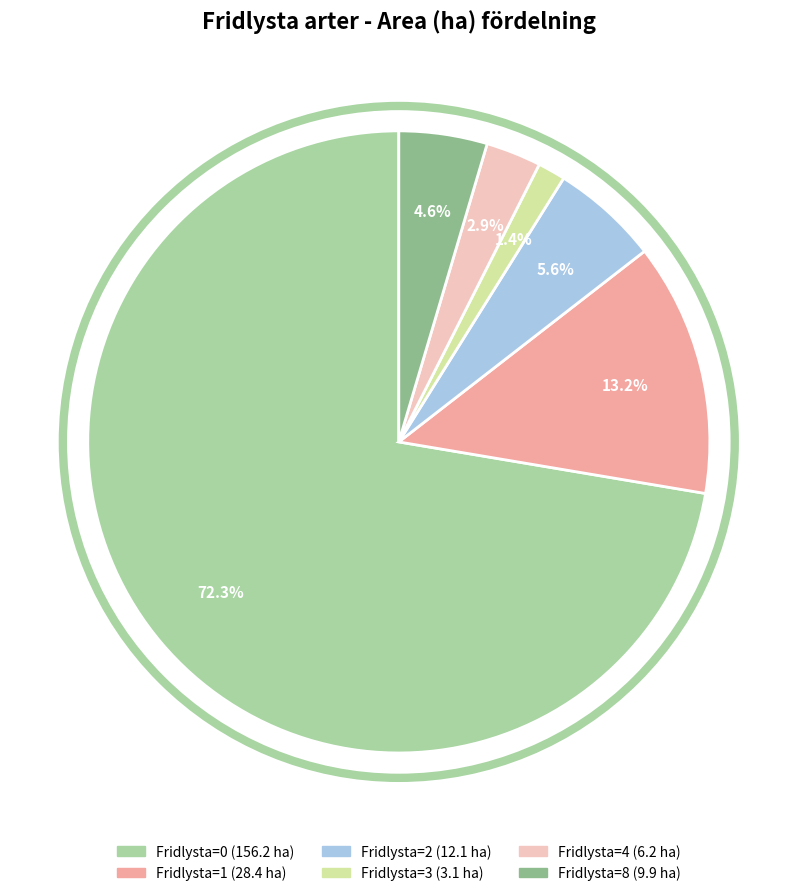

How many segments does this pie chart have?

6